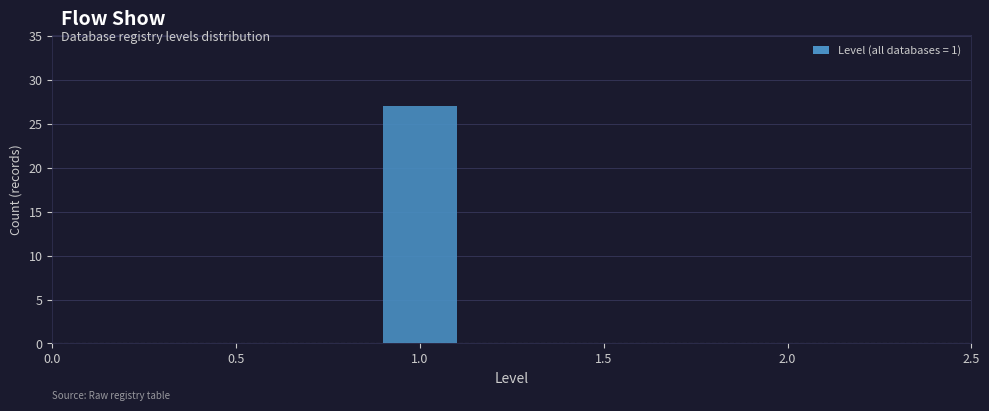

How tall is the bar that spans 0.85 to 1.15 on the x-axis? Neither the bar edges nor the heights are printed on the chart, so give them approximately, as read against the axes.

27